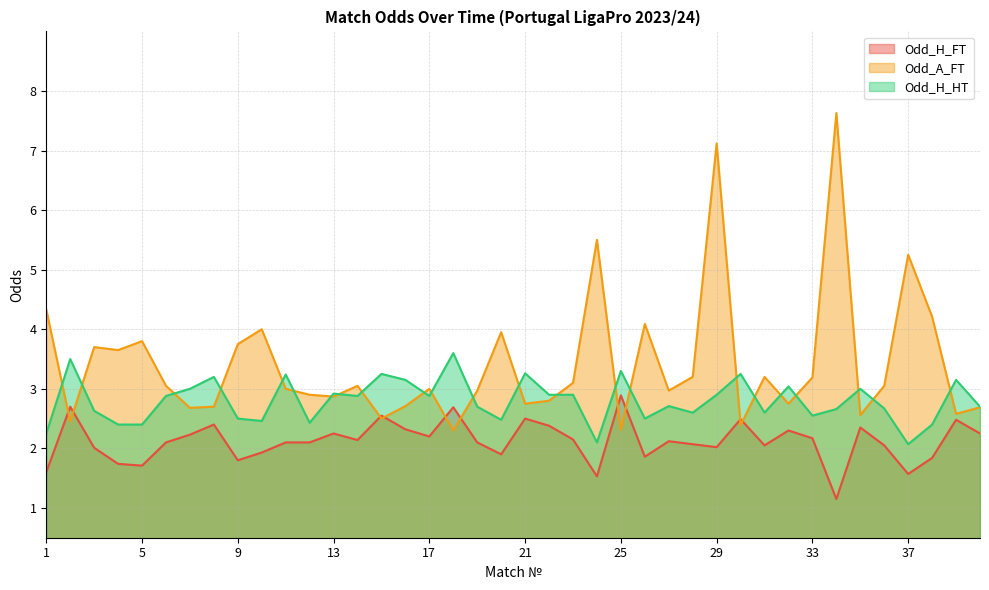

Which category has the highest value in the Odd_A_FT series?

34